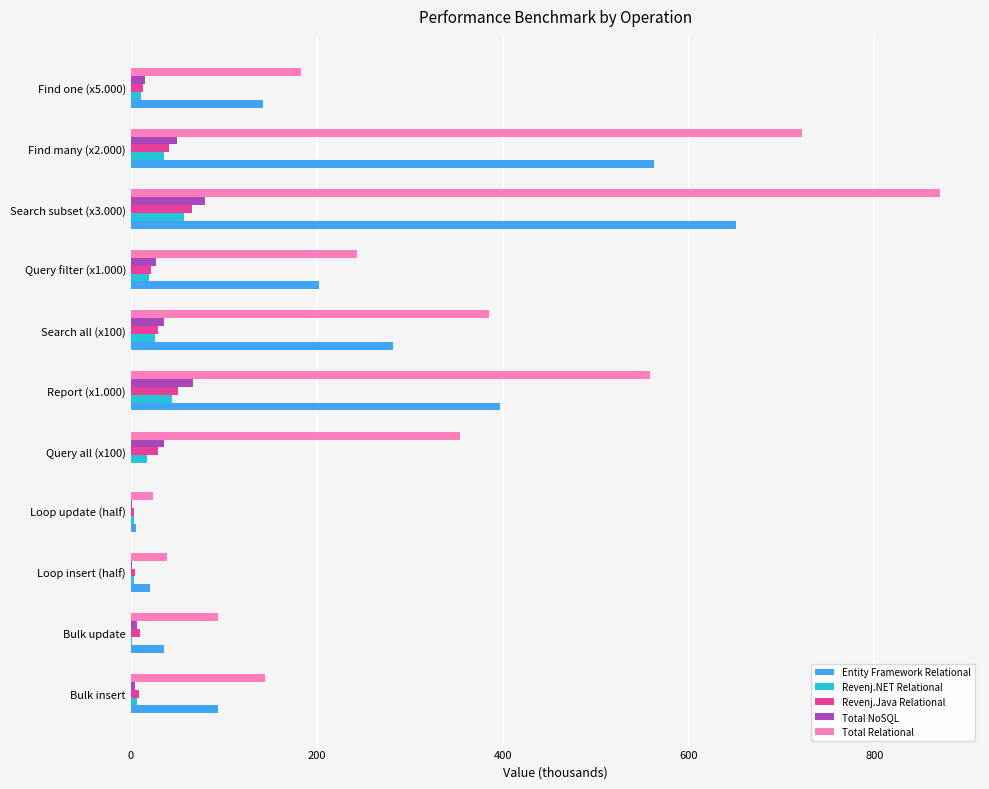

Which series has the widest spread of values?

Total Relational